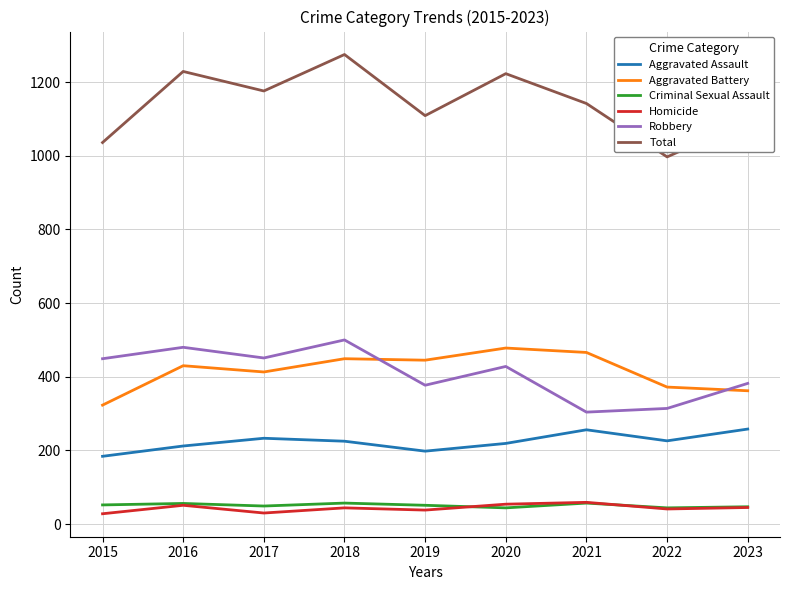

Read the Homicide value at 2018.

44